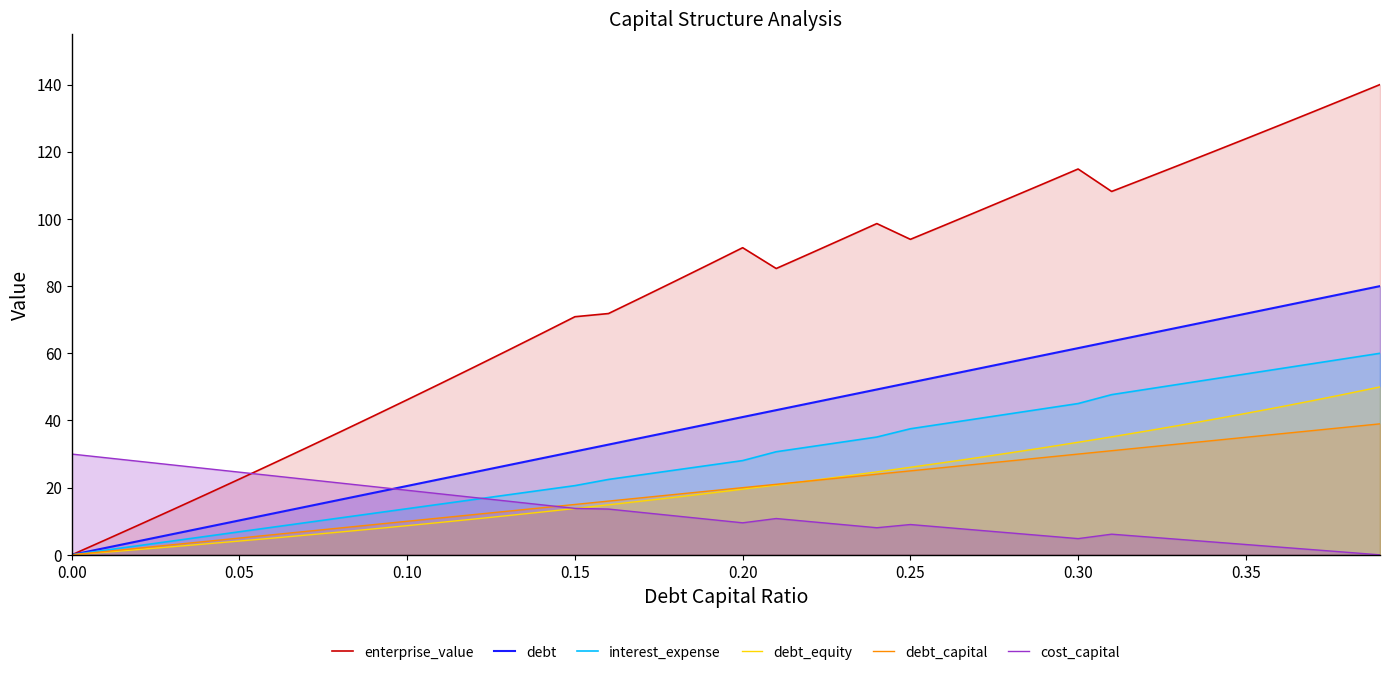

List the series in order of their peak value, highest first.

enterprise_value, debt, interest_expense, debt_equity, debt_capital, cost_capital